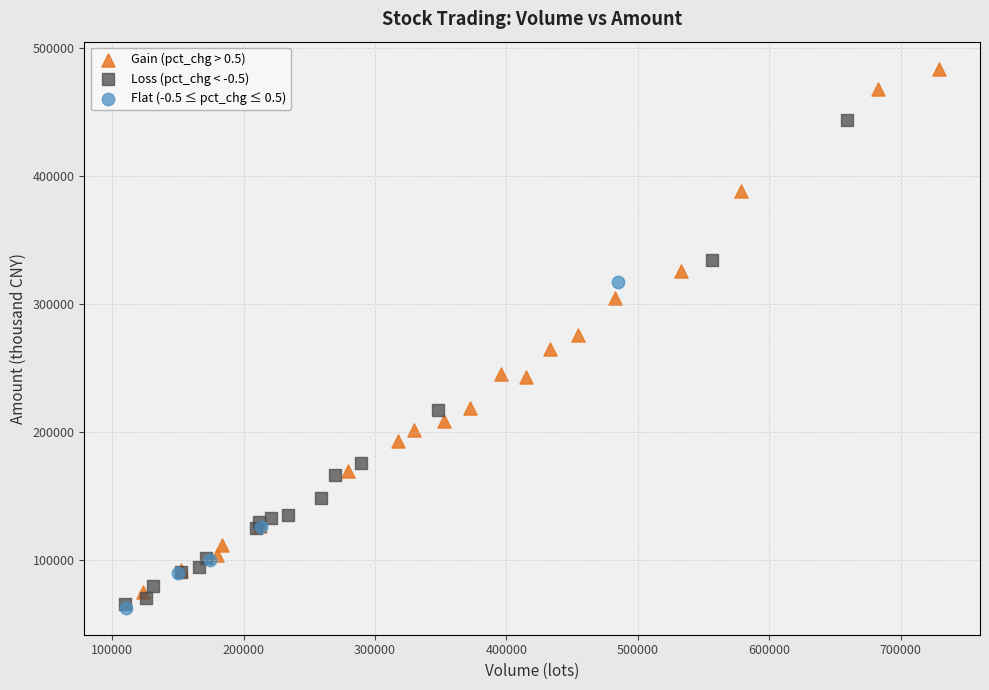

Which series has the largest Y range (max minus min)?

Gain (pct_chg > 0.5)